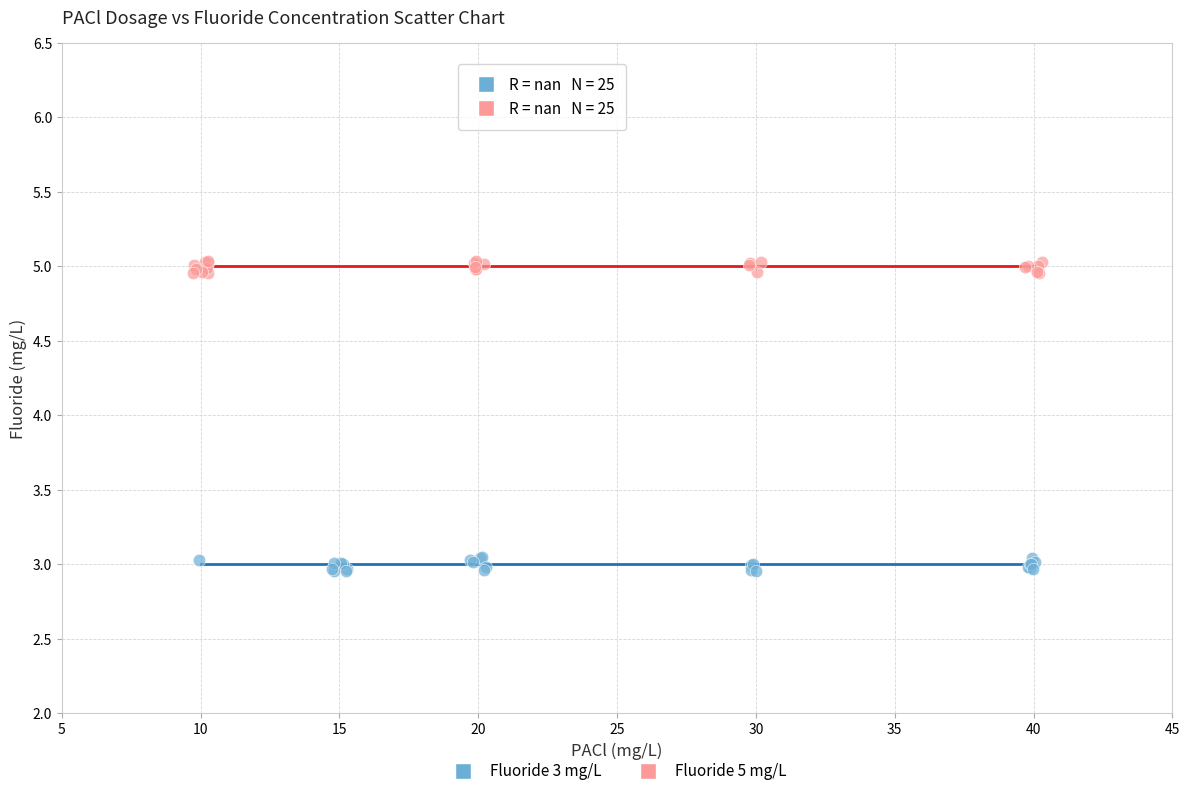

What are all the series names shown in the legend?

Fluoride 3 mg/L, Fluoride 5 mg/L